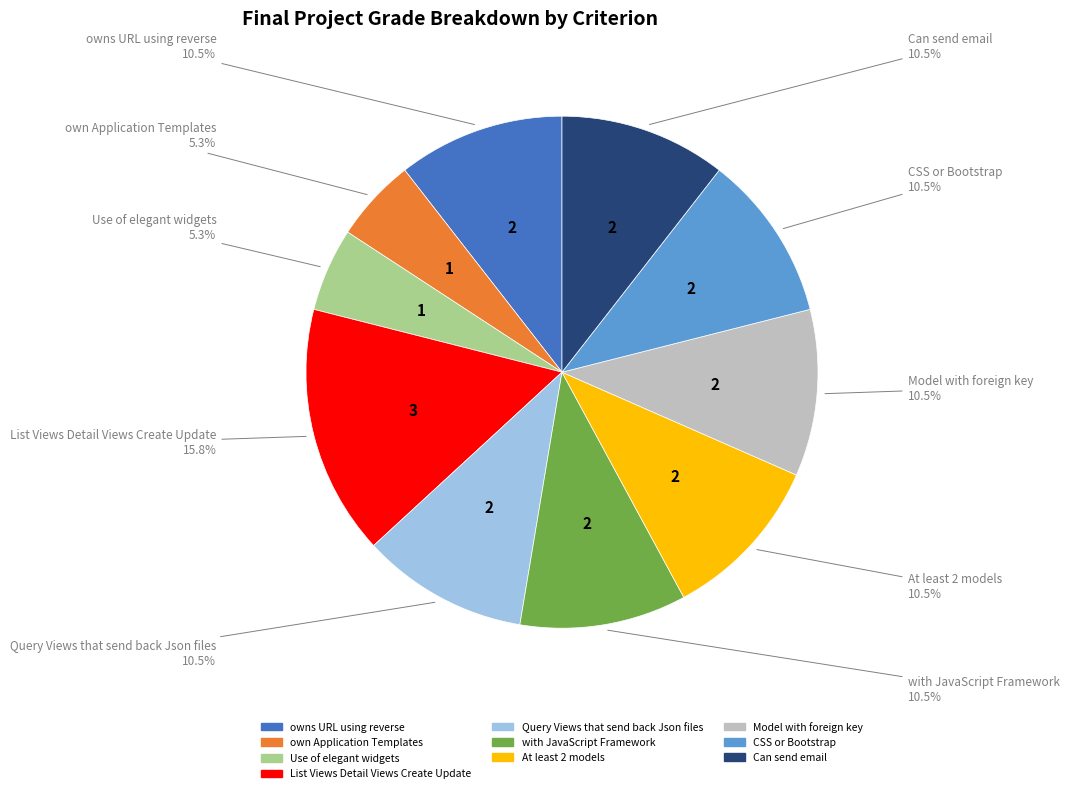

Which slice is the largest?

List Views Detail Views Create Update